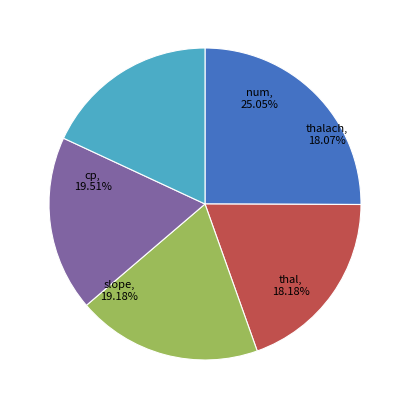

Approximately how many times larger is the value at thalach compared to num?

0.7